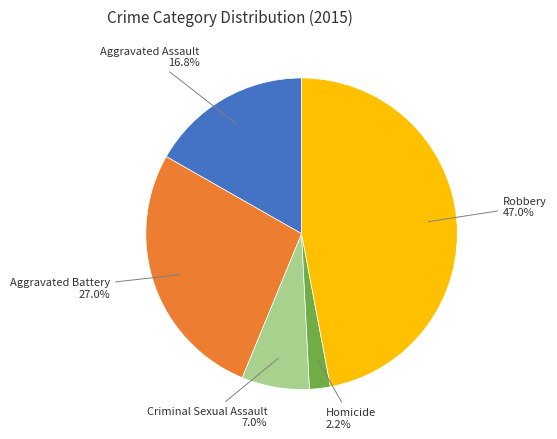

Does Aggravated Battery account for over 50% of the chart?

No